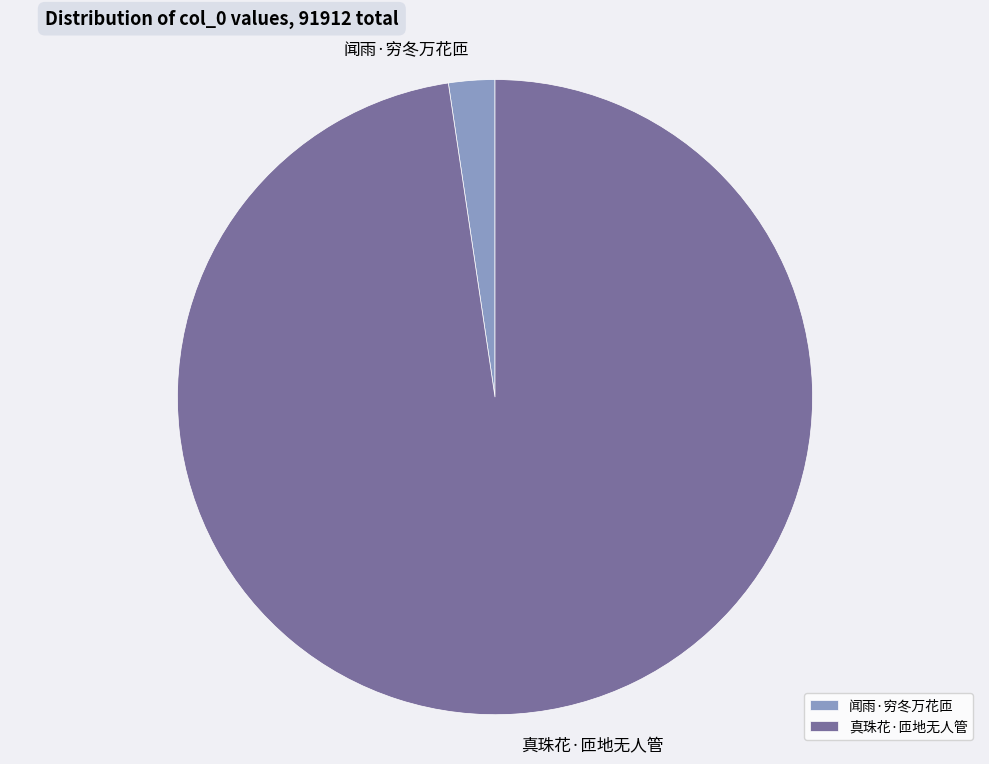

Is it true that 真珠花·匝地无人管 is 98% of the pie?

True